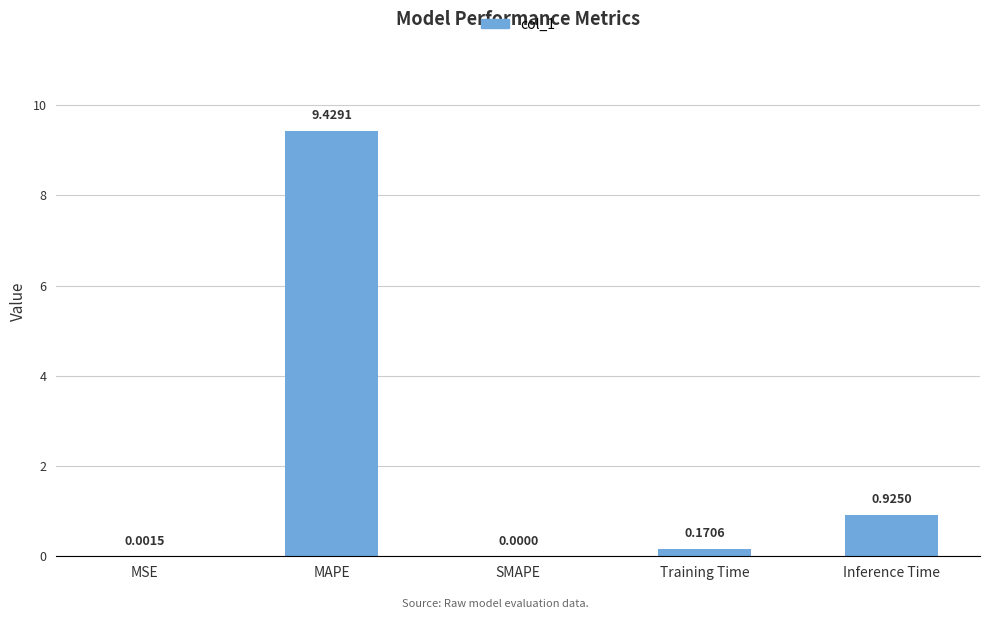

What is the average value?

2.1